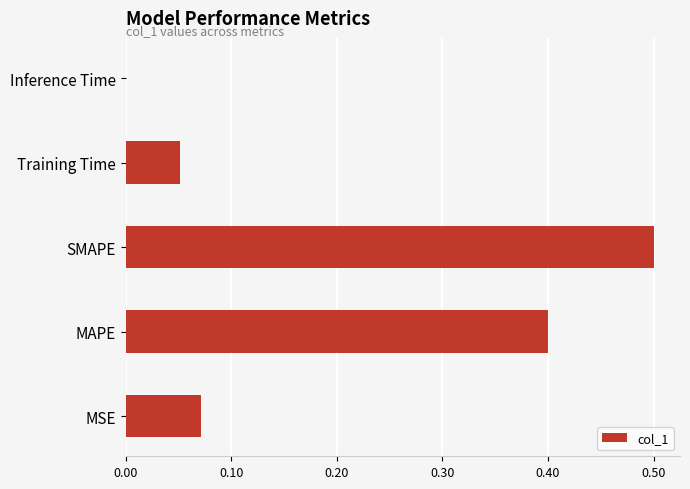

At which category does the chart reach its peak across all series?

SMAPE